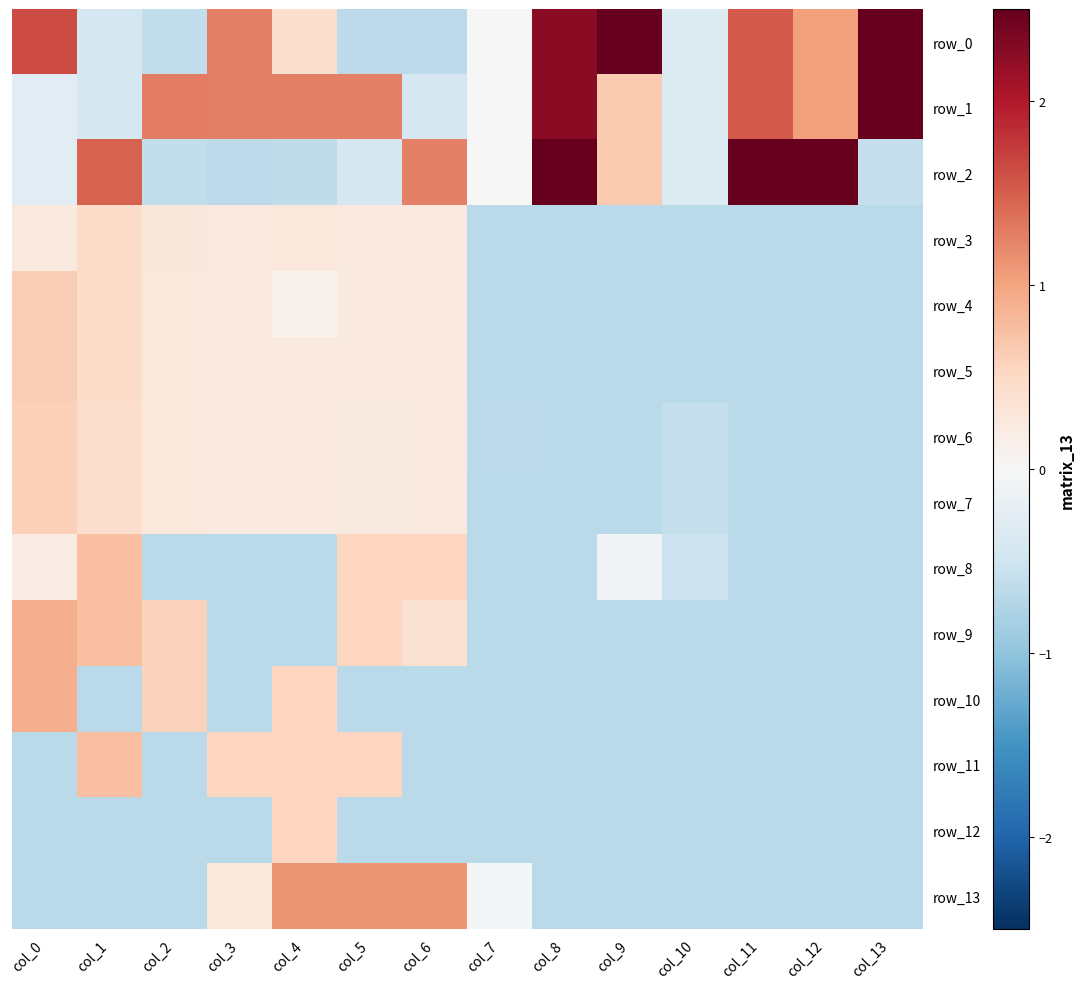

At which label does row_9 first exceed 0?

col_0